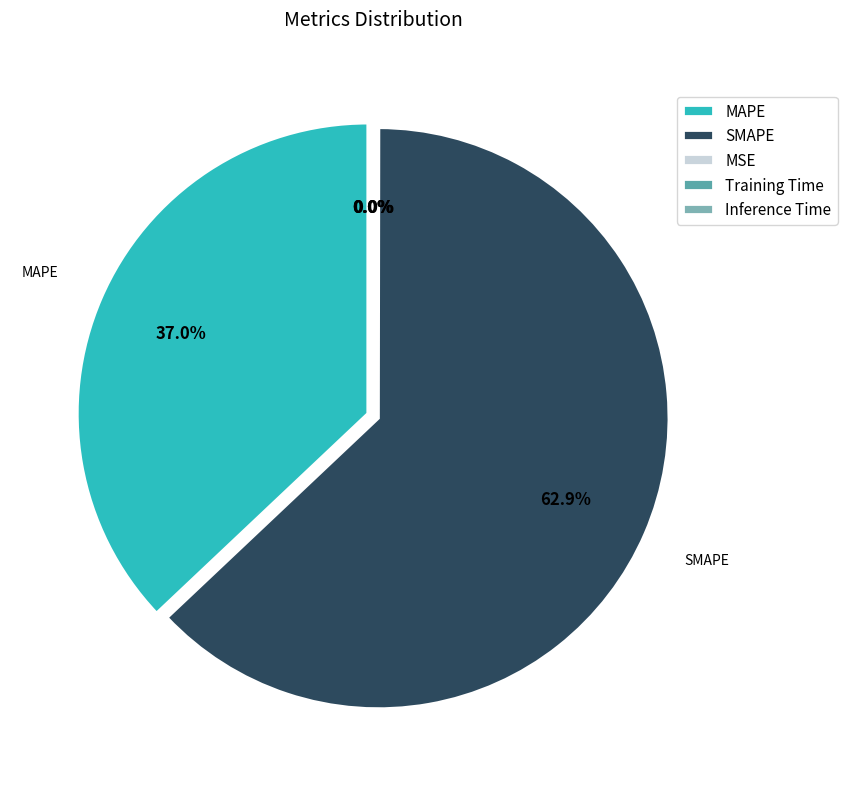

How many segments does this pie chart have?

5